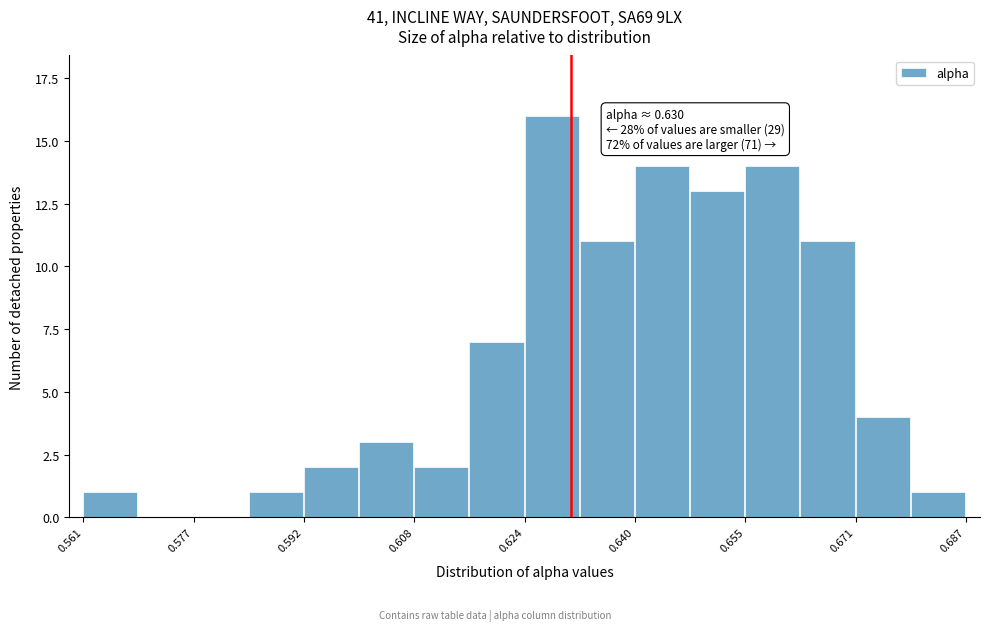

Around what value on the x-axis is the tallest bar? Give the approximate position of its centre, as read against the axis.

0.628